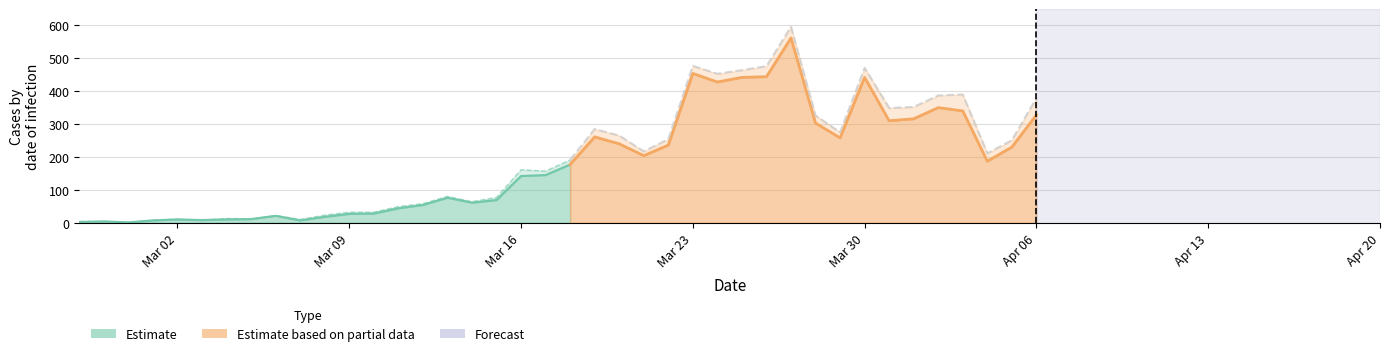

Which category has the lowest value in the confirmed series?

2020-02-29